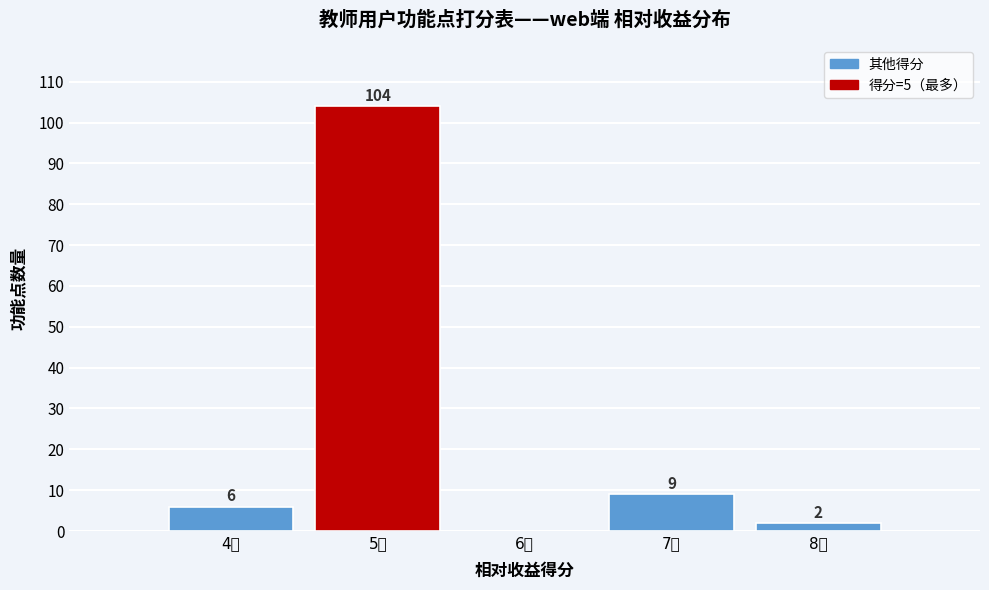

Reading left to right, transcribe all the data shown in this chart.

4分=6	5分=104	6分=0	7分=9	8分=2